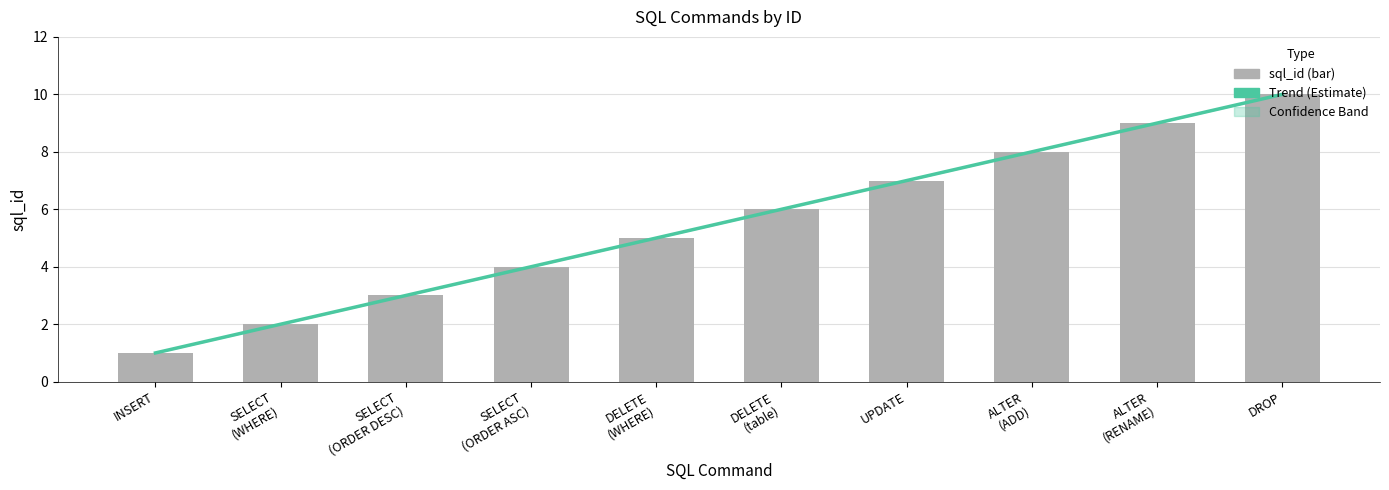

What is the sum of the values at SELECT
(ORDER DESC) and DELETE
(WHERE)?

8